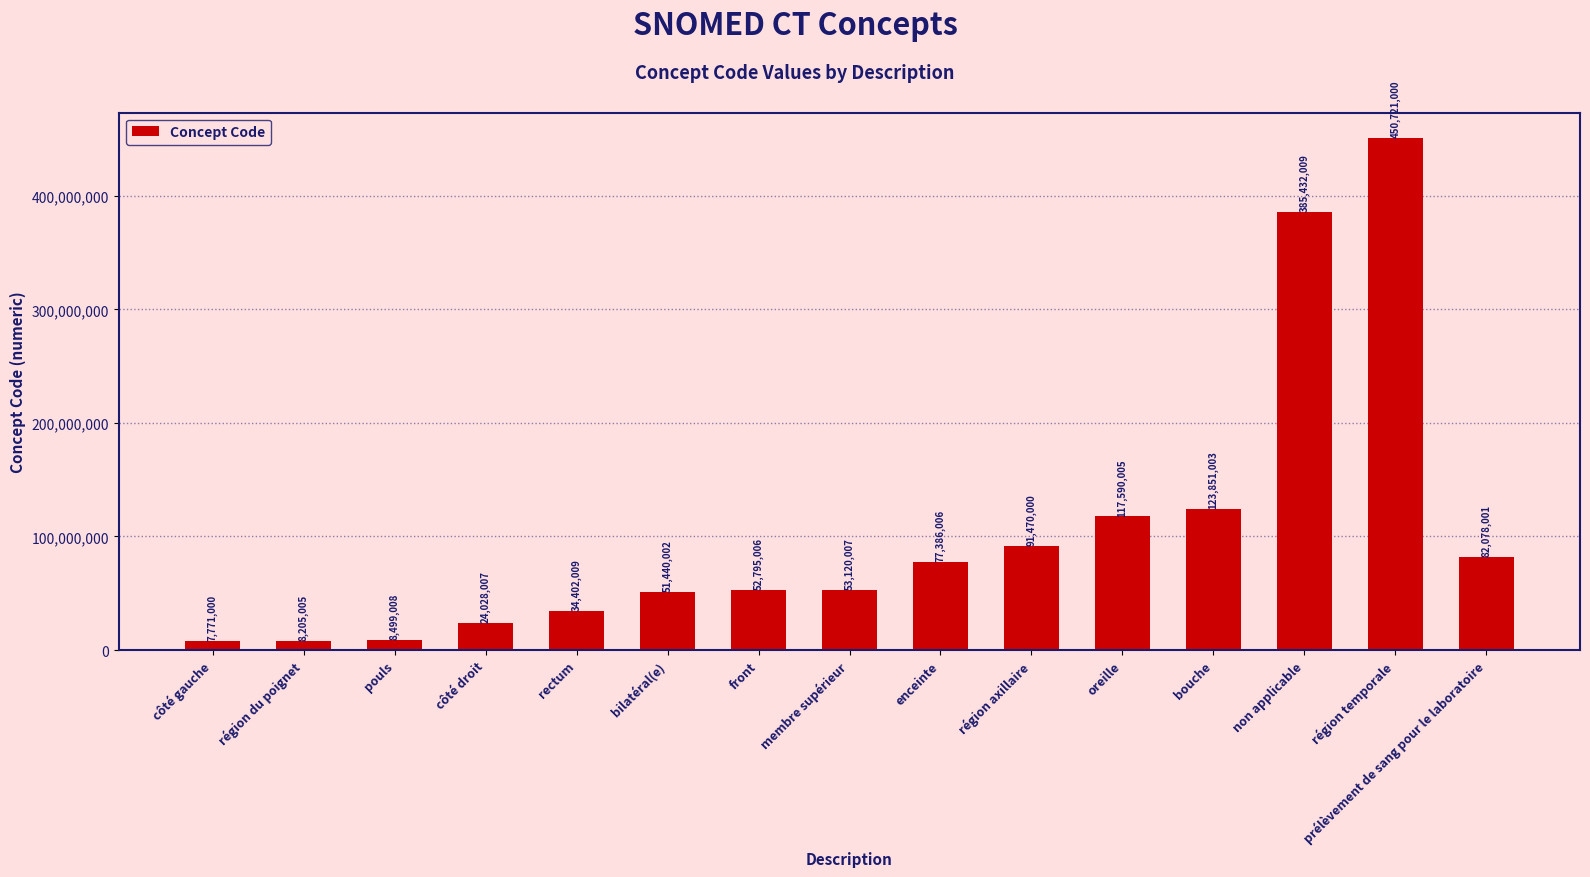

Approximately how many times larger is the value at prélèvement de sang pour le laboratoire compared to oreille?

0.7